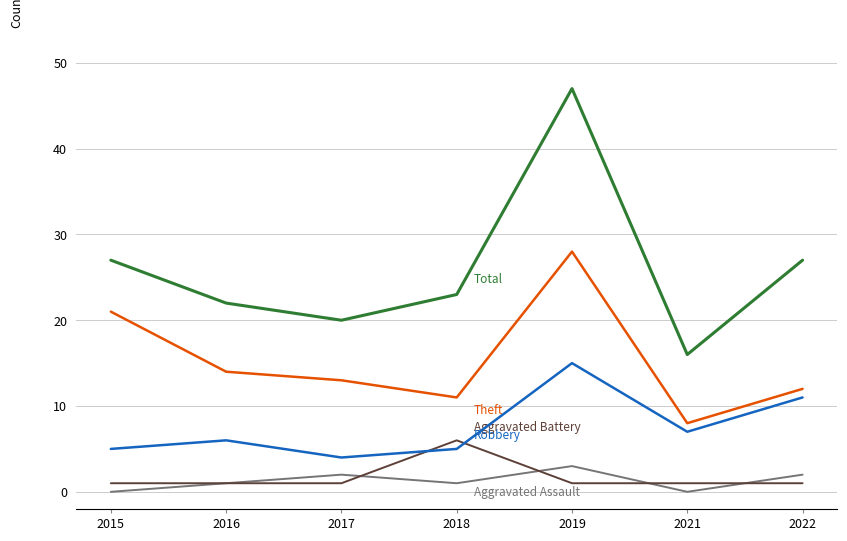

Reading right to left, what are all the values shown in this chart?

Aggravated Assault: 2022=2	2021=0	2019=3	2018=1	2017=2	2016=1	2015=0
Aggravated Battery: 2022=1	2021=1	2019=1	2018=6	2017=1	2016=1	2015=1
Robbery: 2022=11	2021=7	2019=15	2018=5	2017=4	2016=6	2015=5
Theft: 2022=12	2021=8	2019=28	2018=11	2017=13	2016=14	2015=21
Total: 2022=27	2021=16	2019=47	2018=23	2017=20	2016=22	2015=27